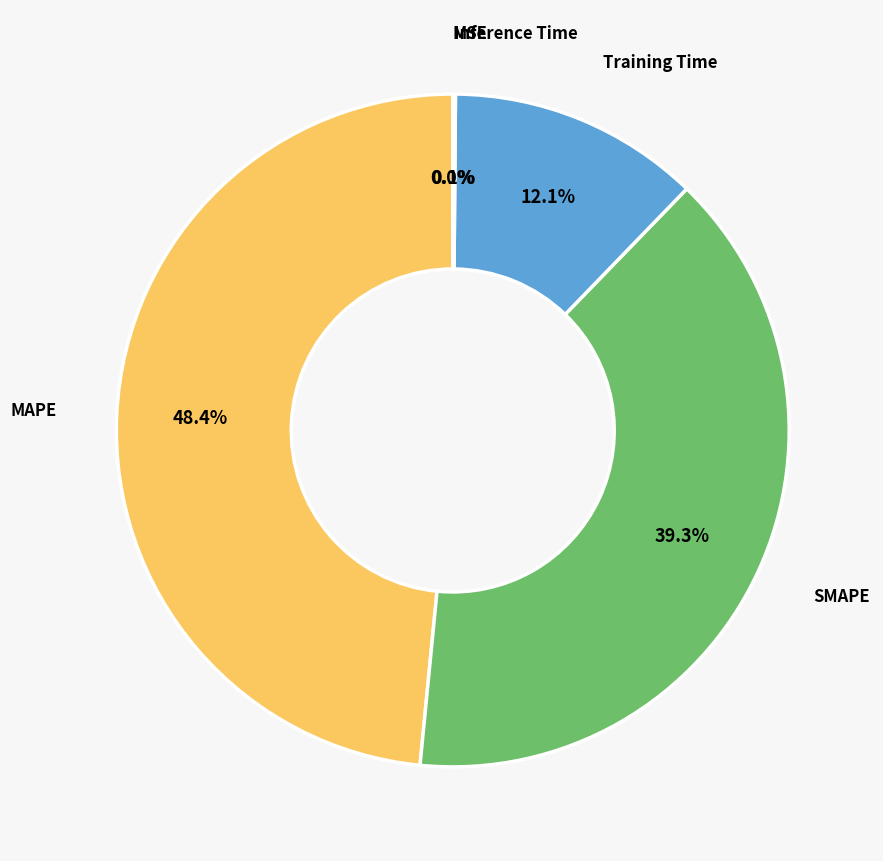

Between MAPE and Inference Time, which is larger?

MAPE